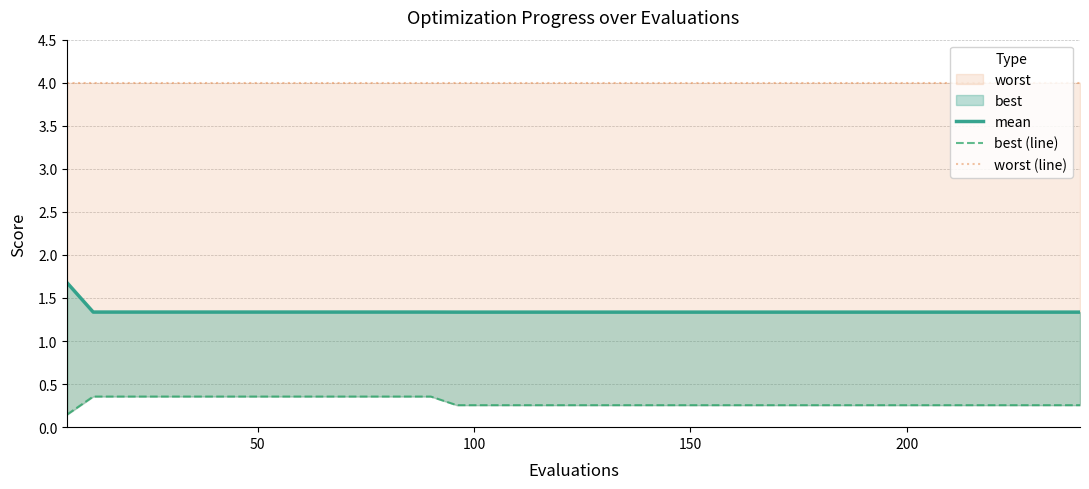

How many lines are shown in the chart?

3